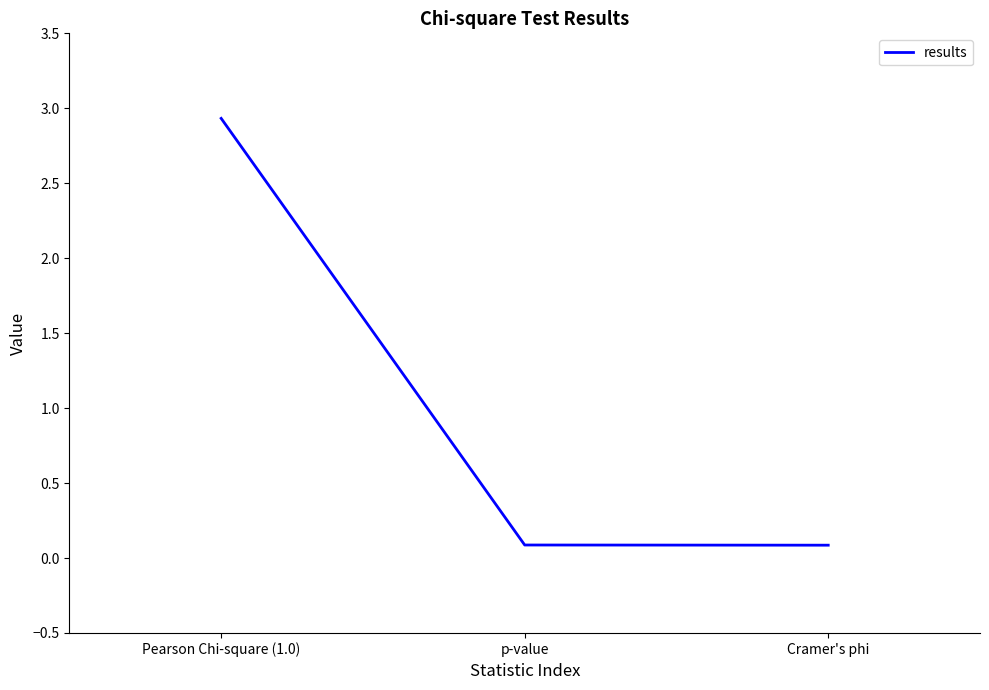

The value at Cramer's phi is 0.1. True or false?

True